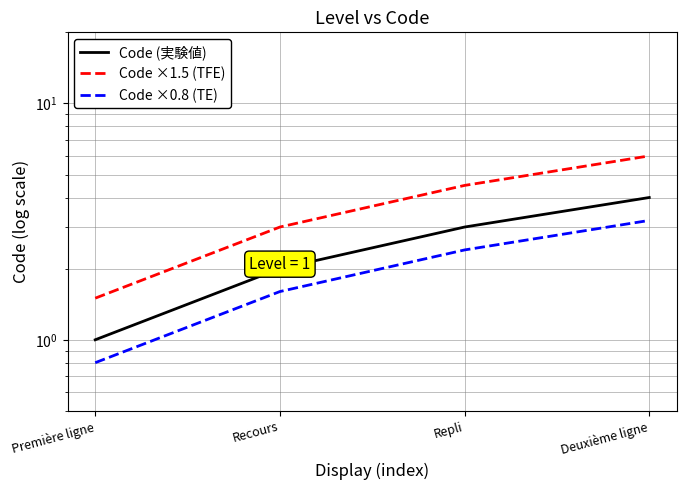

What position from the right is Première ligne?

4